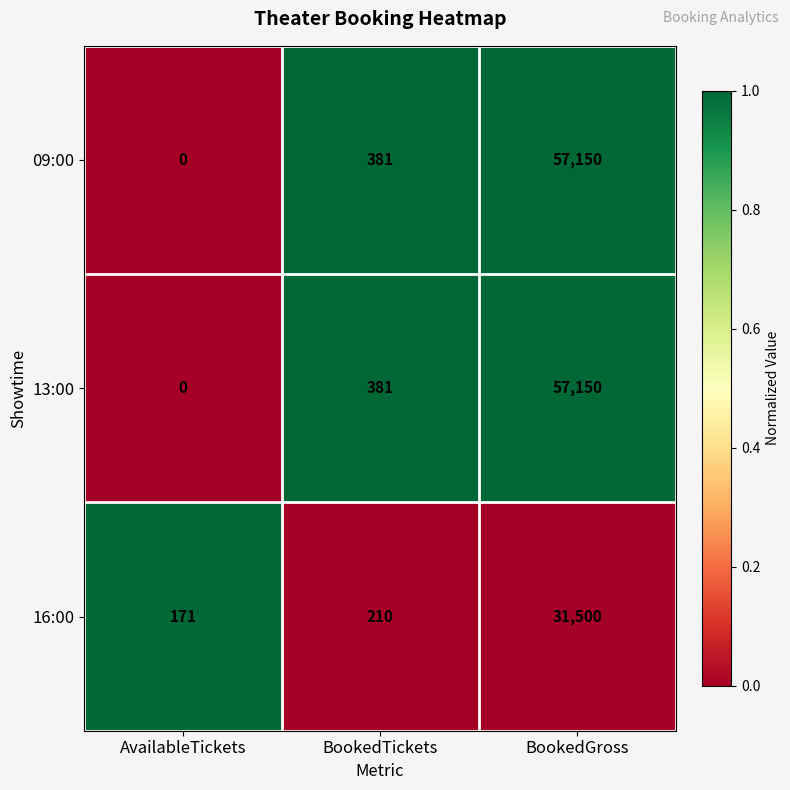

What is the total value across all series at BookedGross?

145800